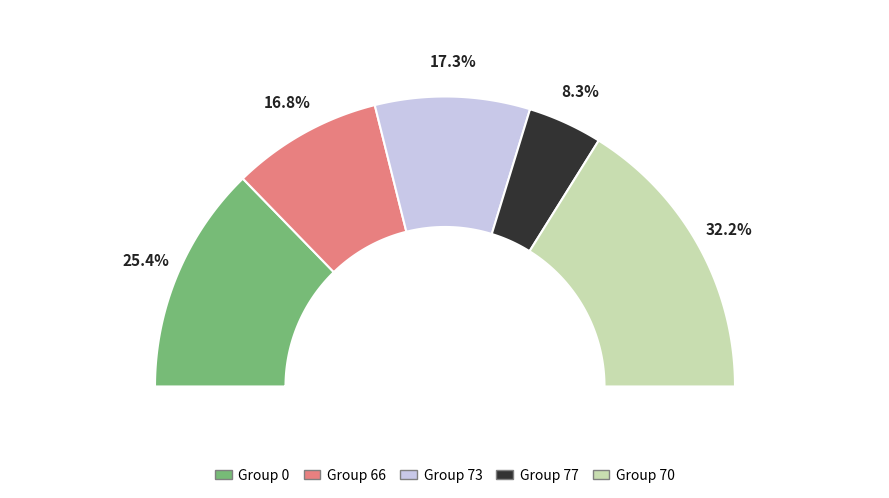

Does 66 account for over 50% of the chart?

No